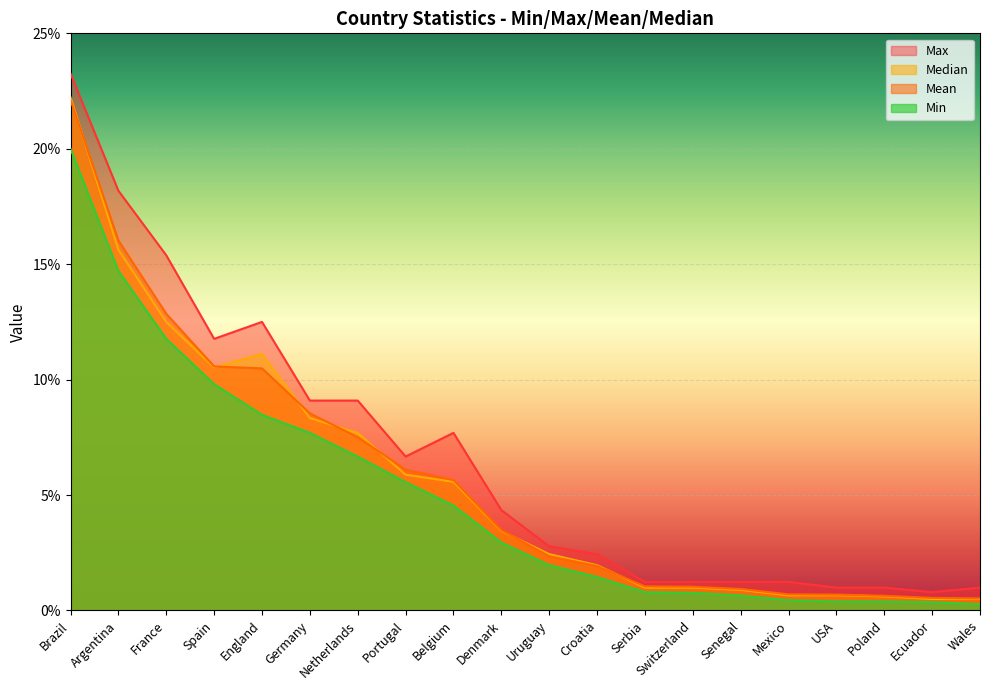

At which label does Median reach its peak?

Brazil